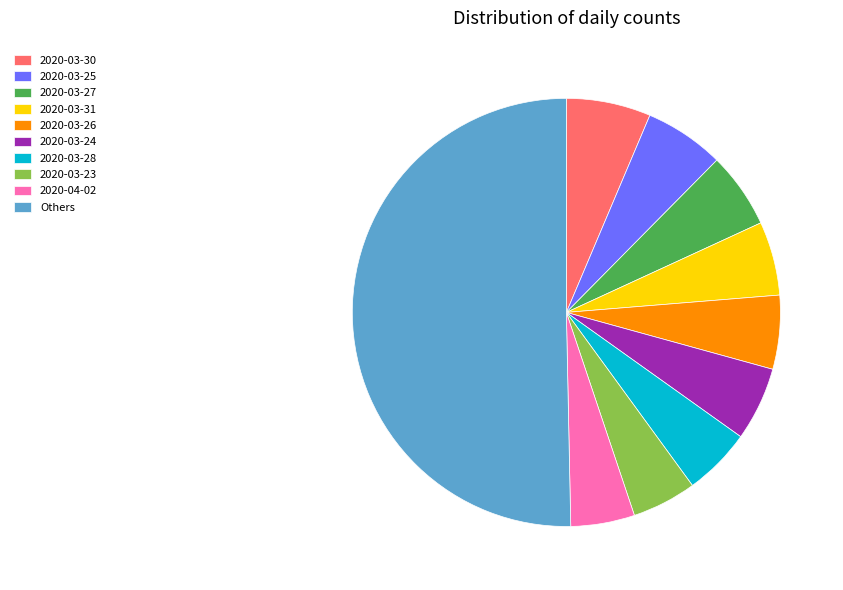

True or false: Others accounts for 38% of the total.

False